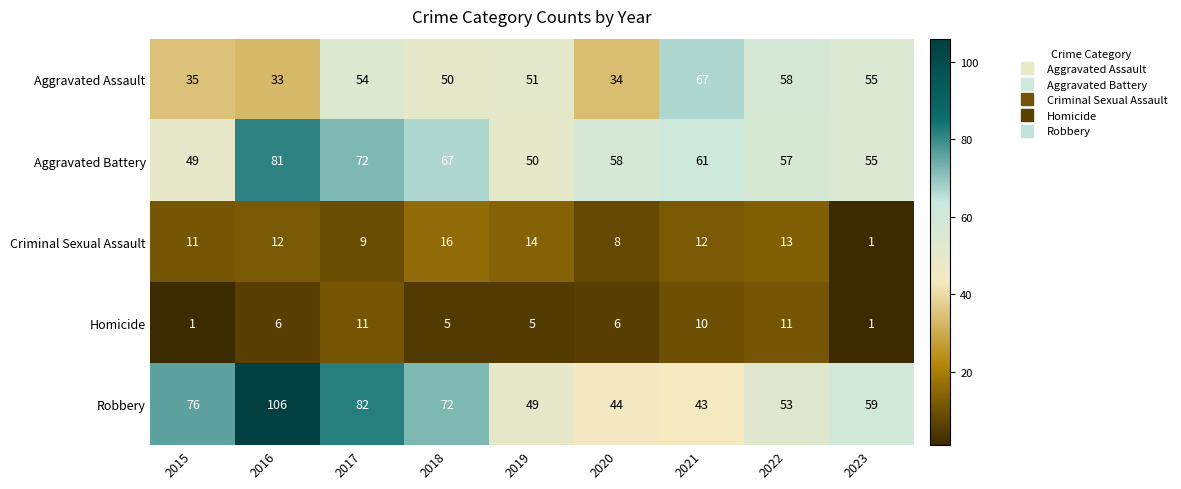

Read the Aggravated Battery value at 2021.

61